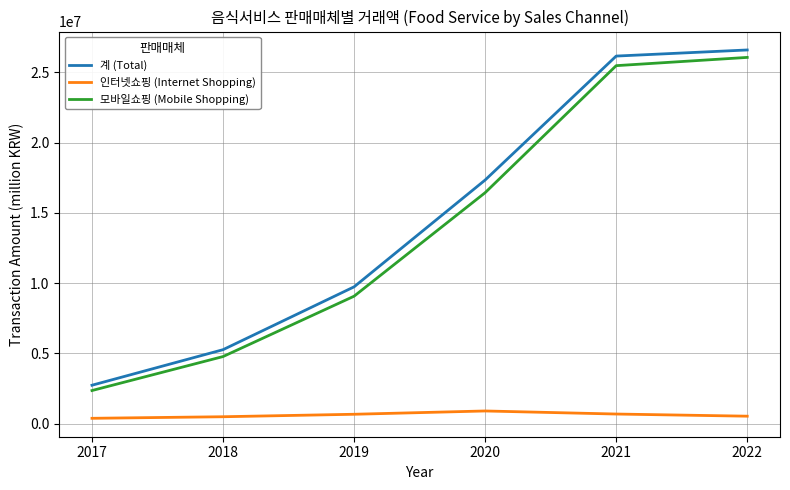

What are all the series names shown in the legend?

계 (Total), 인터넷쇼핑 (Internet Shopping), 모바일쇼핑 (Mobile Shopping)